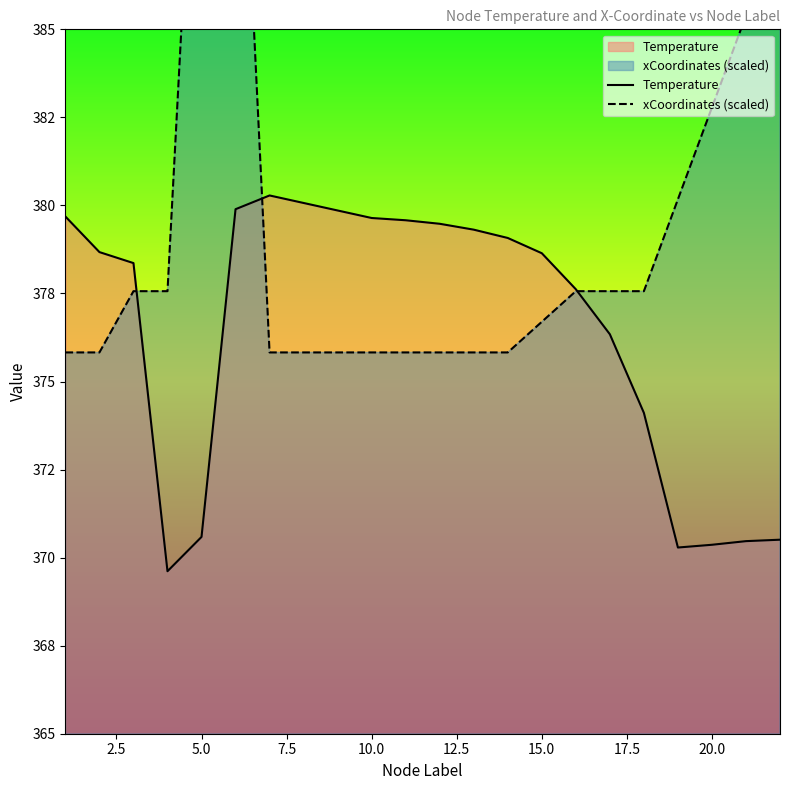

How many data points does each series have?

20